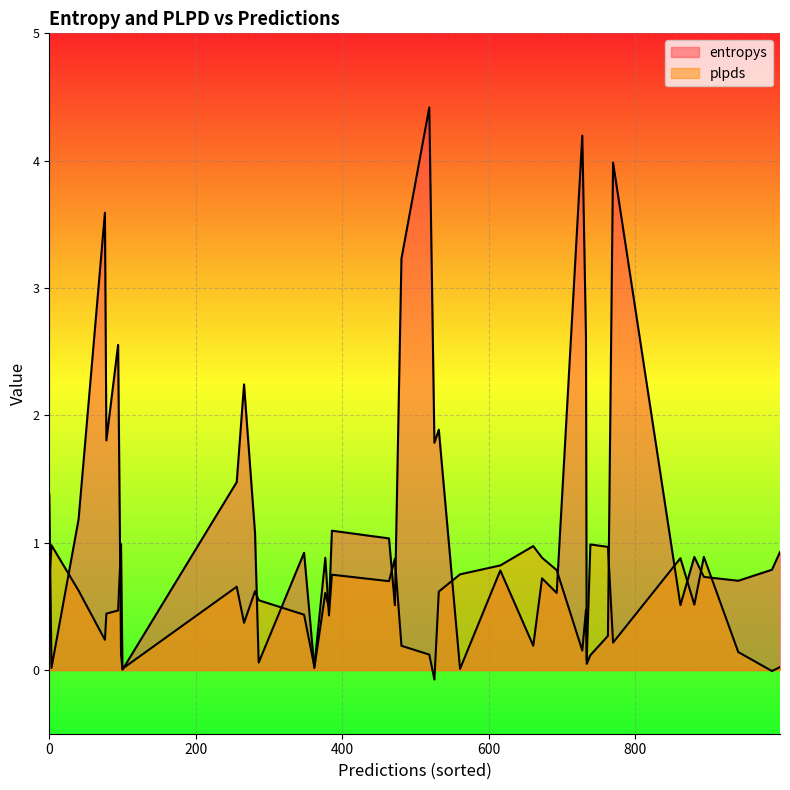

Is it true that plpds equals 0.9 at 472?

True